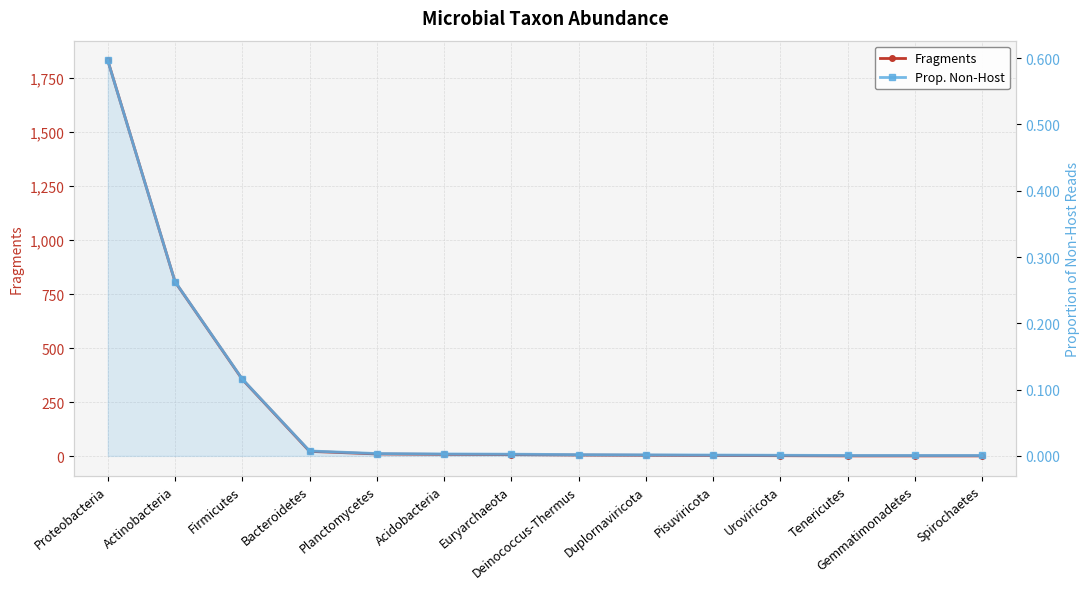

Between Pisuviricota and Acidobacteria, which is larger?

Acidobacteria